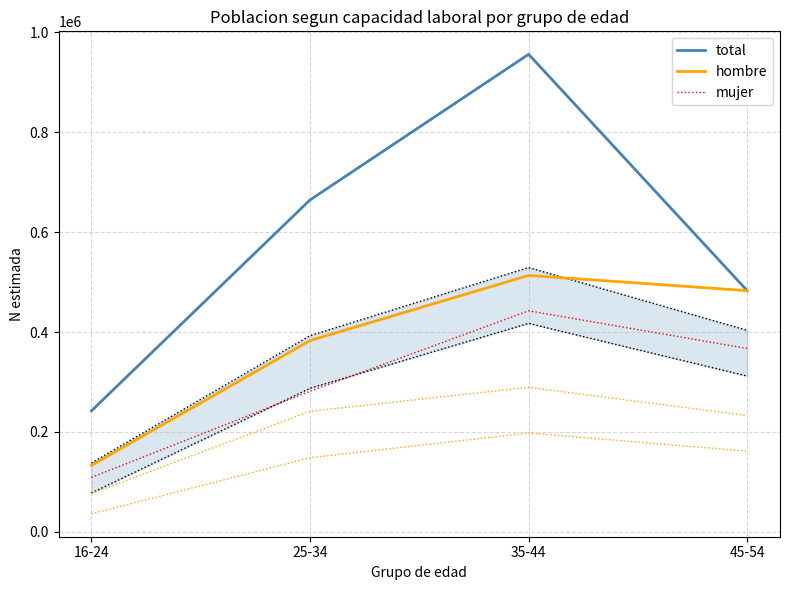

What is the difference between the second highest and second lowest values in the mujer series?

85704